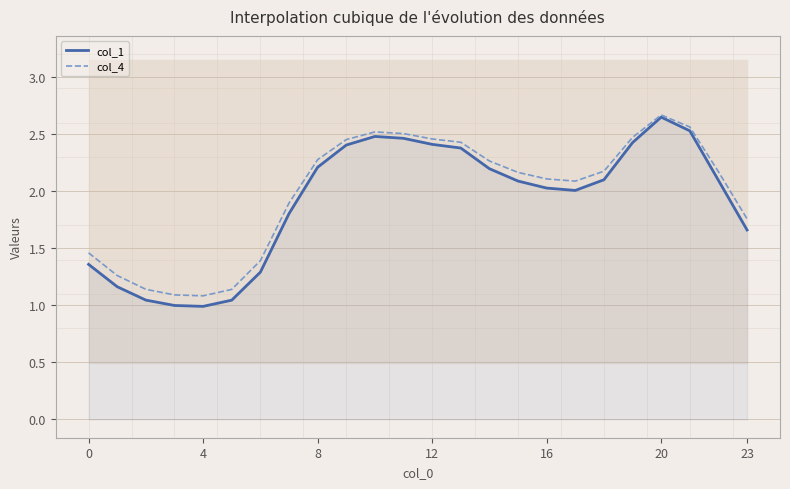

The value of col_4 at 16 is 2.1. True or false?

True